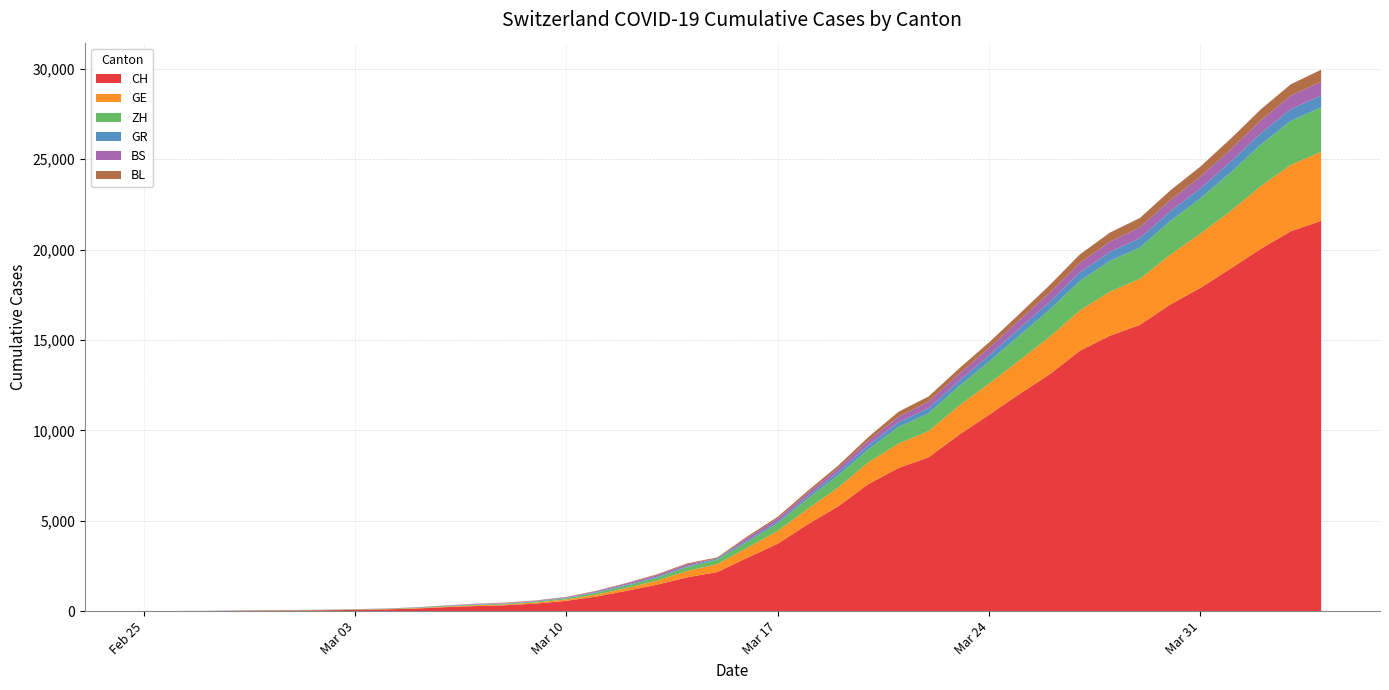

Reading left to right, what are all the values shown in this chart?

CH: 2020-02-25=0	2020-02-26=4	2020-02-27=8	2020-02-28=20	2020-02-29=30	2020-03-01=36	2020-03-02=50	2020-03-03=69	2020-03-04=97	2020-03-05=142	2020-03-06=219	2020-03-07=280	2020-03-08=327	2020-03-09=419	2020-03-10=570	2020-03-11=807	2020-03-12=1125	2020-03-13=1463	2020-03-14=1870	2020-03-15=2165	2020-03-16=2959	2020-03-17=3727	2020-03-18=4807	2020-03-19=5794	2020-03-20=7022	2020-03-21=7918	2020-03-22=8512	2020-03-23=9752	2020-03-24=10858	2020-03-25=12000	2020-03-26=13091	2020-03-27=14394	2020-03-28=15235	2020-03-29=15837	2020-03-30=16957	2020-03-31=17882	2020-04-01=18946	2020-04-02=20040	2020-04-03=21017	2020-04-04=21593
GE: 2020-02-25=0	2020-02-26=1	2020-02-27=1	2020-02-28=5	2020-02-29=9	2020-03-01=10	2020-03-02=11	2020-03-03=14	2020-03-04=16	2020-03-05=20	2020-03-06=30	2020-03-07=43	2020-03-08=45	2020-03-09=60	2020-03-10=80	2020-03-11=114	2020-03-12=155	2020-03-13=227	2020-03-14=351	2020-03-15=435	2020-03-16=556	2020-03-17=710	2020-03-18=863	2020-03-19=1041	2020-03-20=1212	2020-03-21=1350	2020-03-22=1453	2020-03-23=1611	2020-03-24=1729	2020-03-25=1870	2020-03-26=2073	2020-03-27=2231	2020-03-28=2436	2020-03-29=2547	2020-03-30=2761	2020-03-31=3003	2020-04-01=3180	2020-04-02=3469	2020-04-03=3678	2020-04-04=3816
ZH: 2020-02-25=0	2020-02-26=0	2020-02-27=2	2020-02-28=2	2020-02-29=6	2020-03-01=7	2020-03-02=10	2020-03-03=13	2020-03-04=15	2020-03-05=23	2020-03-06=29	2020-03-07=34	2020-03-08=40	2020-03-09=49	2020-03-10=62	2020-03-11=101	2020-03-12=140	2020-03-13=163	2020-03-14=218	2020-03-15=250	2020-03-16=326	2020-03-17=429	2020-03-18=568	2020-03-19=679	2020-03-20=711	2020-03-21=925	2020-03-22=984	2020-03-23=1073	2020-03-24=1221	2020-03-25=1368	2020-03-26=1500	2020-03-27=1627	2020-03-28=1701	2020-03-29=1733	2020-03-30=1859	2020-03-31=1947	2020-04-01=2136	2020-04-02=2300	2020-04-03=2428	2020-04-04=2461
GR: 2020-02-25=0	2020-02-26=2	2020-02-27=2	2020-02-28=6	2020-02-29=6	2020-03-01=6	2020-03-02=9	2020-03-03=9	2020-03-04=12	2020-03-05=14	2020-03-06=16	2020-03-07=17	2020-03-08=18	2020-03-09=18	2020-03-10=22	2020-03-11=31	2020-03-12=43	2020-03-13=53	2020-03-14=56	2020-03-15=71	2020-03-16=84	2020-03-17=101	2020-03-18=128	2020-03-19=182	2020-03-20=226	2020-03-21=258	2020-03-22=284	2020-03-23=300	2020-03-24=343	2020-03-25=393	2020-03-26=433	2020-03-27=474	2020-03-28=495	2020-03-29=519	2020-03-30=535	2020-03-31=547	2020-04-01=592	2020-04-02=622	2020-04-03=649	2020-04-04=657
BS: 2020-02-25=0	2020-02-26=0	2020-02-27=1	2020-02-28=1	2020-02-29=1	2020-03-01=1	2020-03-02=1	2020-03-03=3	2020-03-04=3	2020-03-05=8	2020-03-06=15	2020-03-07=21	2020-03-08=24	2020-03-09=28	2020-03-10=33	2020-03-11=49	2020-03-12=73	2020-03-13=92	2020-03-14=100	2020-03-15=0	2020-03-16=143	2020-03-17=164	2020-03-18=181	2020-03-19=220	2020-03-20=270	2020-03-21=297	2020-03-22=356	2020-03-23=374	2020-03-24=410	2020-03-25=462	2020-03-26=501	2020-03-27=530	2020-03-28=569	2020-03-29=605	2020-03-30=617	2020-03-31=653	2020-04-01=687	2020-04-02=714	2020-04-03=754	2020-04-04=767
BL: 2020-02-25=0	2020-02-26=0	2020-02-27=0	2020-02-28=1	2020-02-29=2	2020-03-01=2	2020-03-02=2	2020-03-03=2	2020-03-04=2	2020-03-05=6	2020-03-06=6	2020-03-07=15	2020-03-08=19	2020-03-09=20	2020-03-10=22	2020-03-11=26	2020-03-12=26	2020-03-13=42	2020-03-14=47	2020-03-15=54	2020-03-16=76	2020-03-17=89	2020-03-18=116	2020-03-19=134	2020-03-20=184	2020-03-21=282	2020-03-22=289	2020-03-23=302	2020-03-24=306	2020-03-25=341	2020-03-26=422	2020-03-27=466	2020-03-28=502	2020-03-29=511	2020-03-30=539	2020-03-31=561	2020-04-01=588	2020-04-02=610	2020-04-03=625	2020-04-04=656